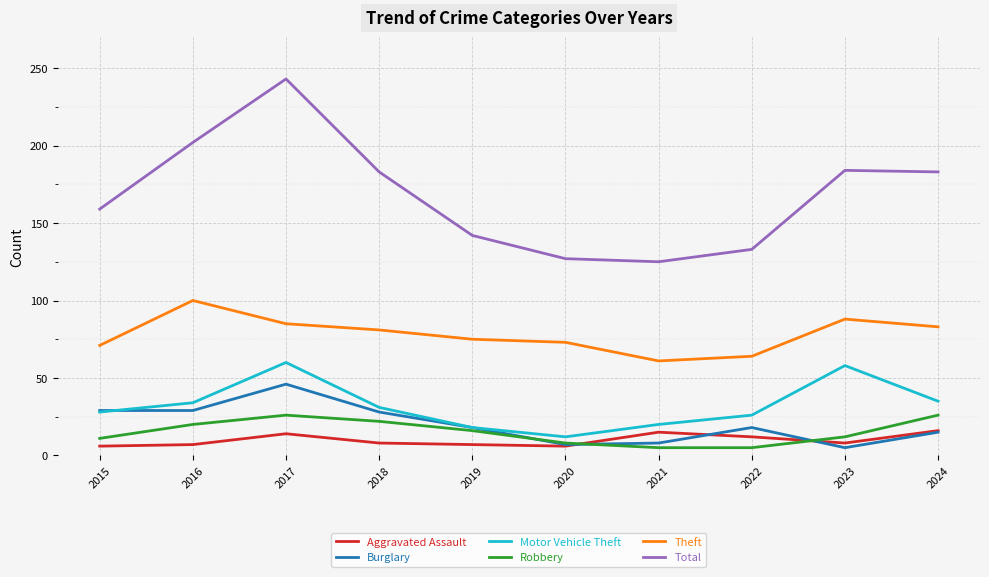

What is the average value of the Aggravated Assault series?

10